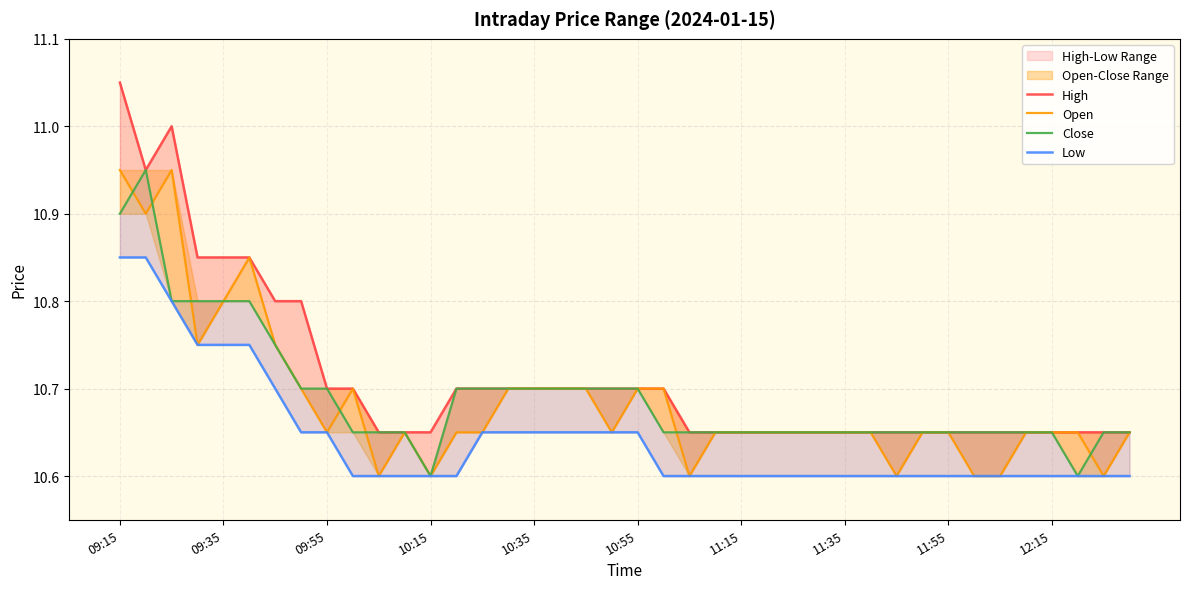

The High series shows 15.4 at 25. True or false?

False